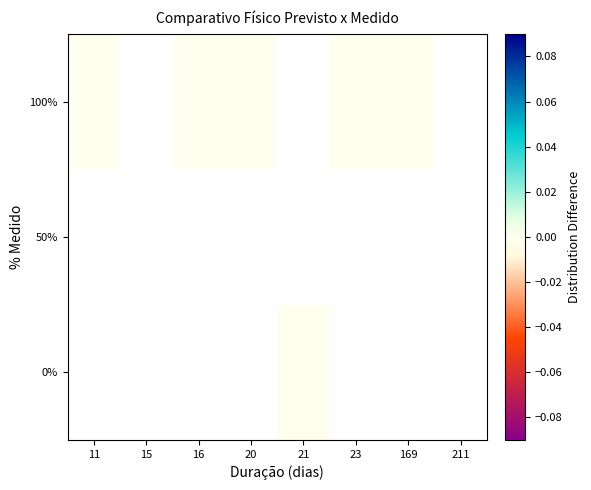

Rank the series at 16 from highest to lowest value.

0%, 50%, 100%